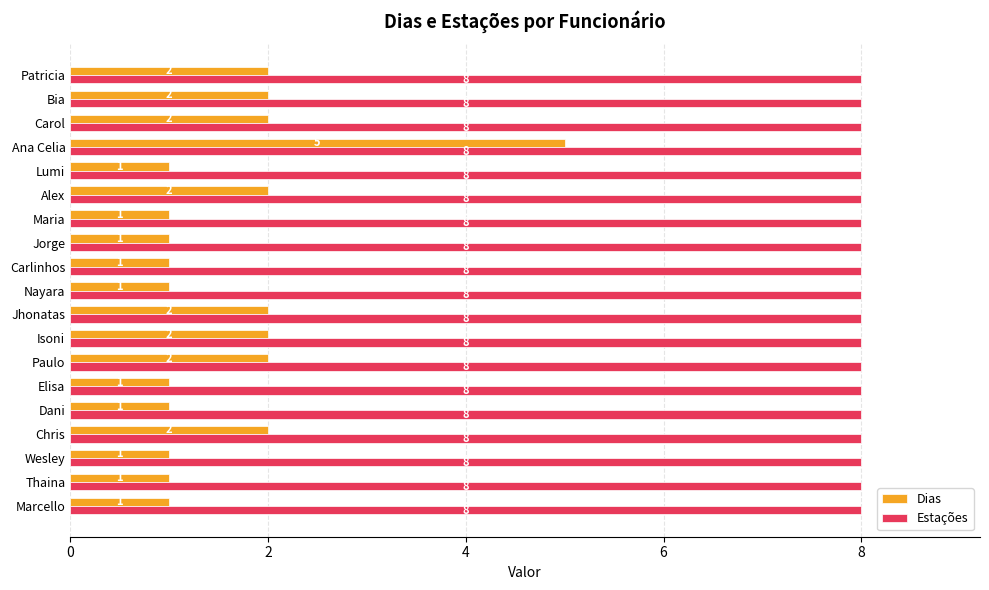

Which series has the widest spread of values?

Dias